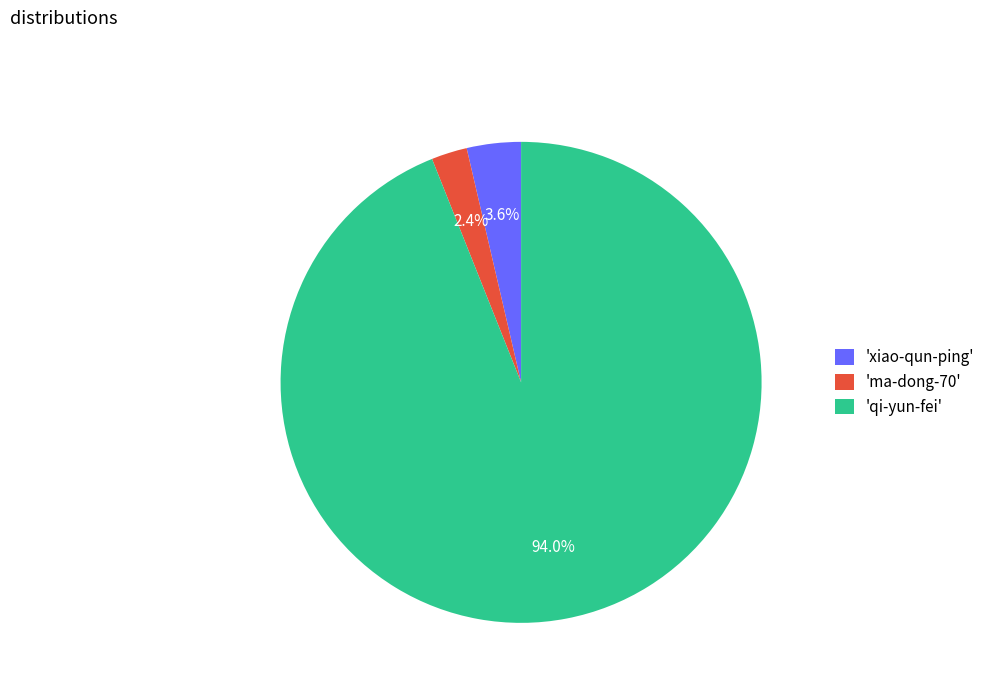

To the nearest percent, what is the average slice percentage?

33%